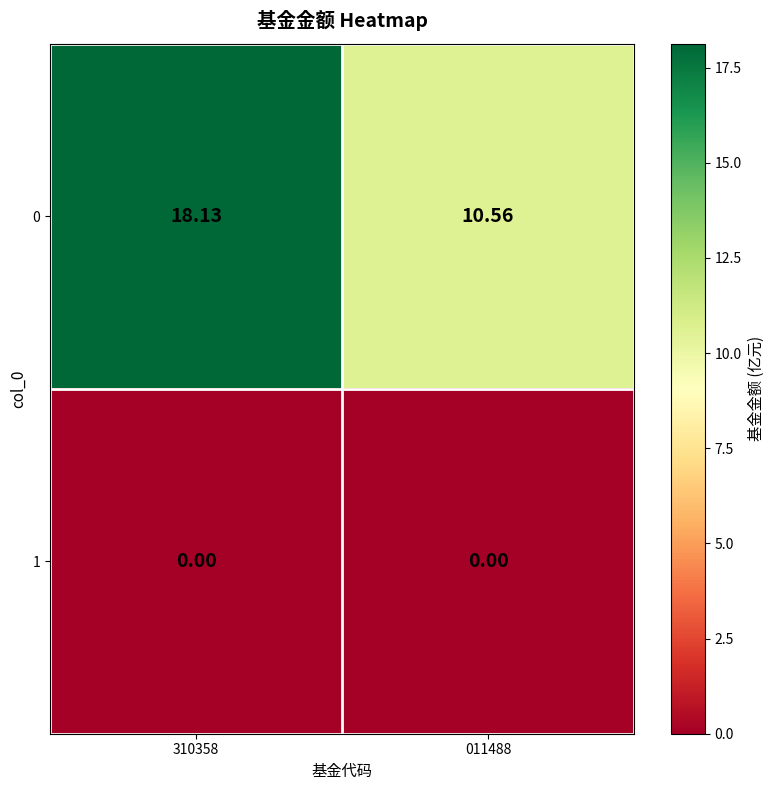

Is the value of 1 at 011488 greater than the value of 0 at 011488?

No